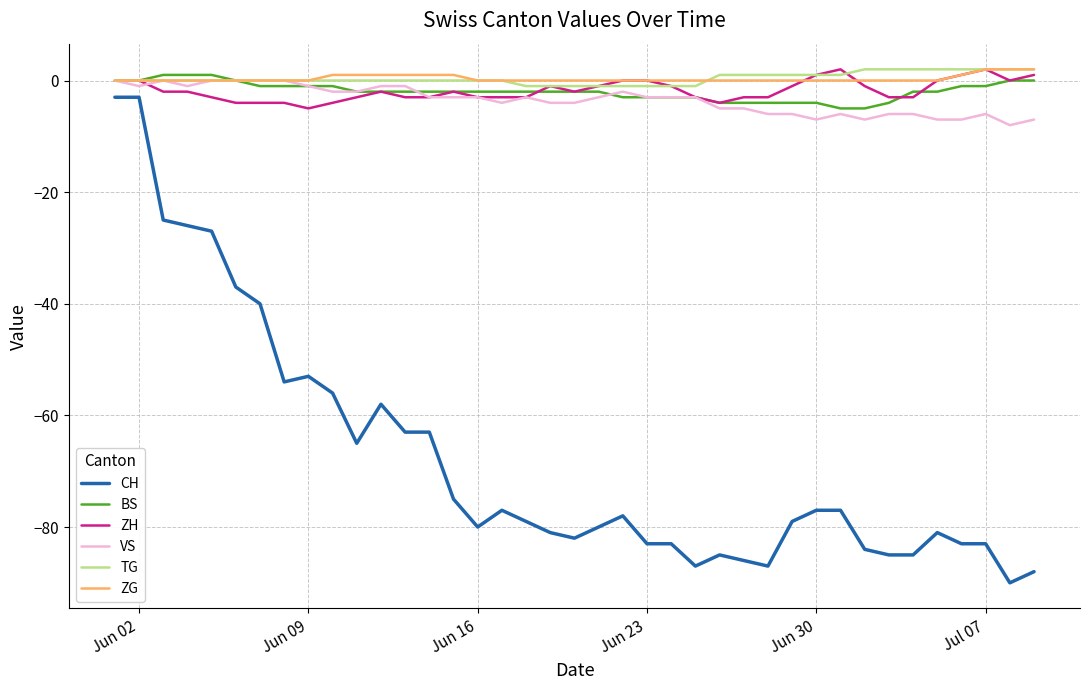

What is the minimum value for ZH?

-5